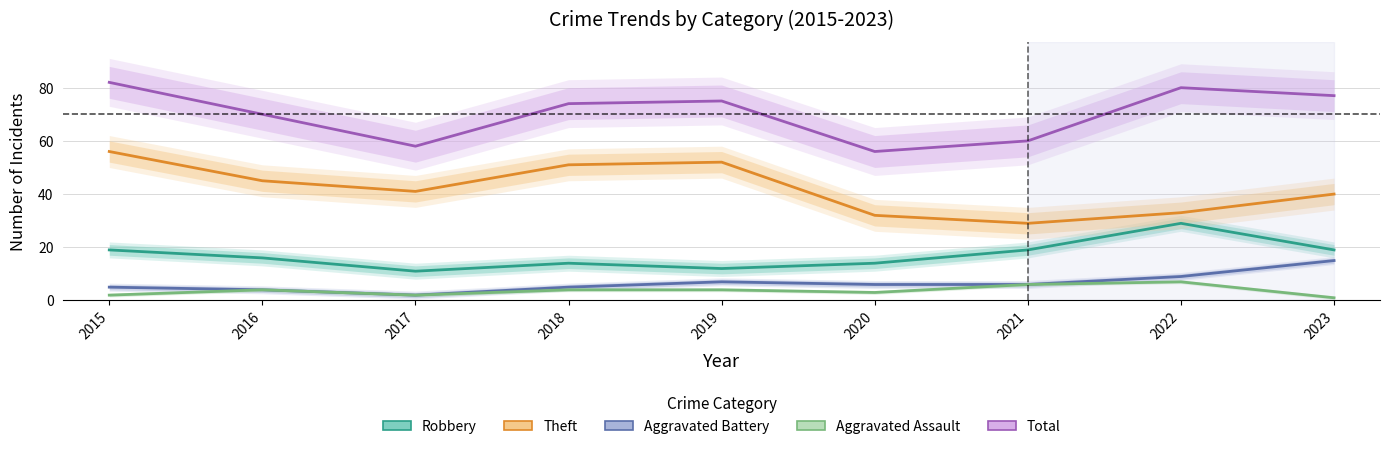

List the series in order of their peak value, lowest first.

Aggravated Assault, Aggravated Battery, Robbery, Theft, Total